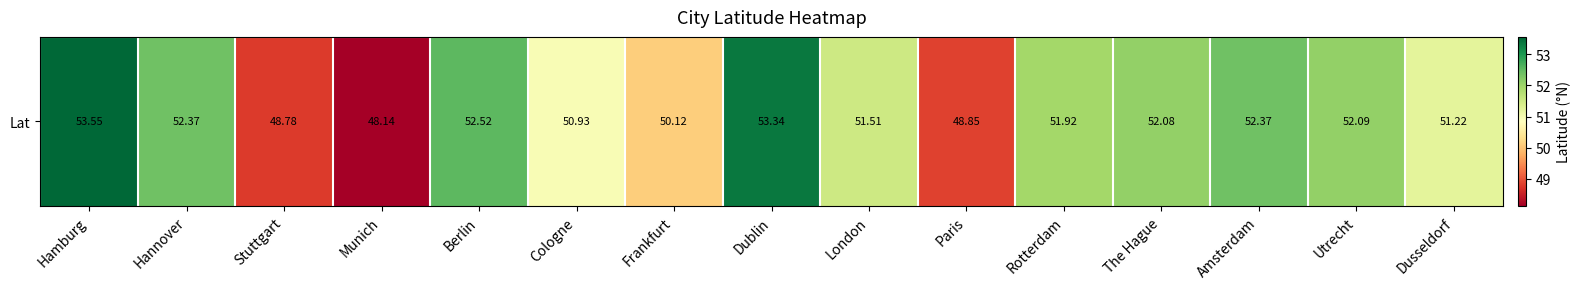

Which has a higher value, Rotterdam or Utrecht?

Utrecht